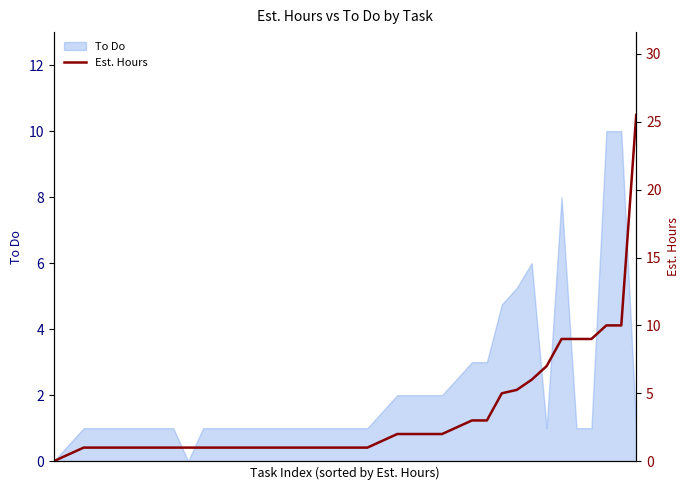

At which label is the value closest to 12?

37